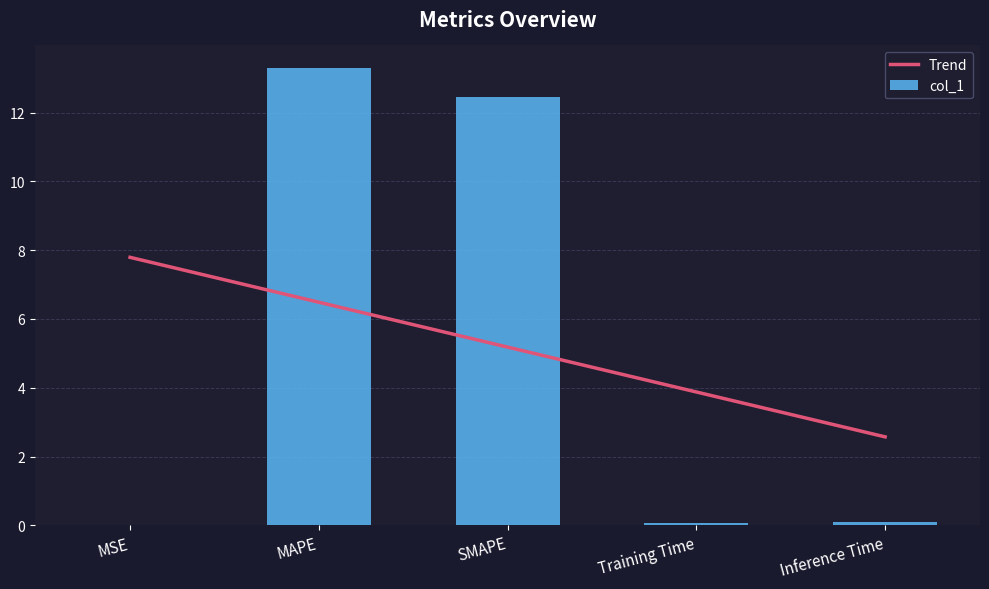

Where is col_1 nearest to the value 6?

Inference Time